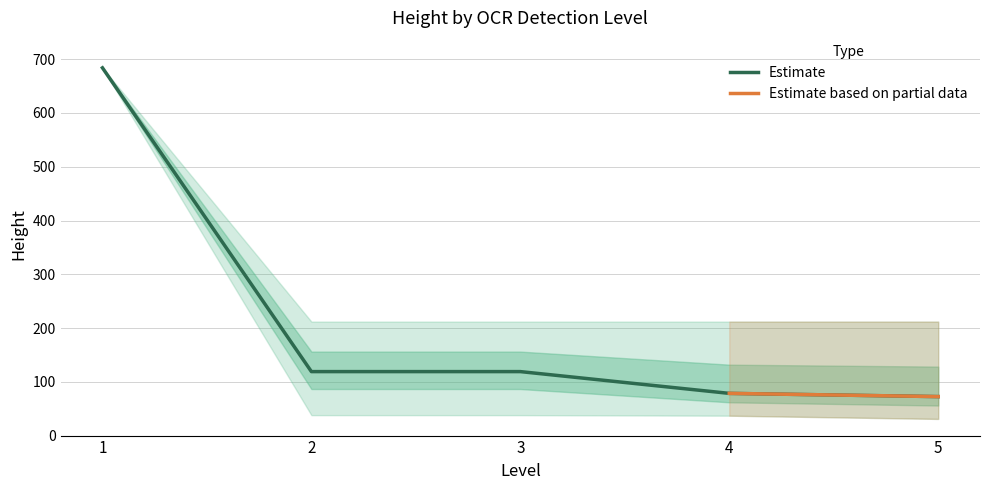

What is the minimum value for Estimate?

72.5